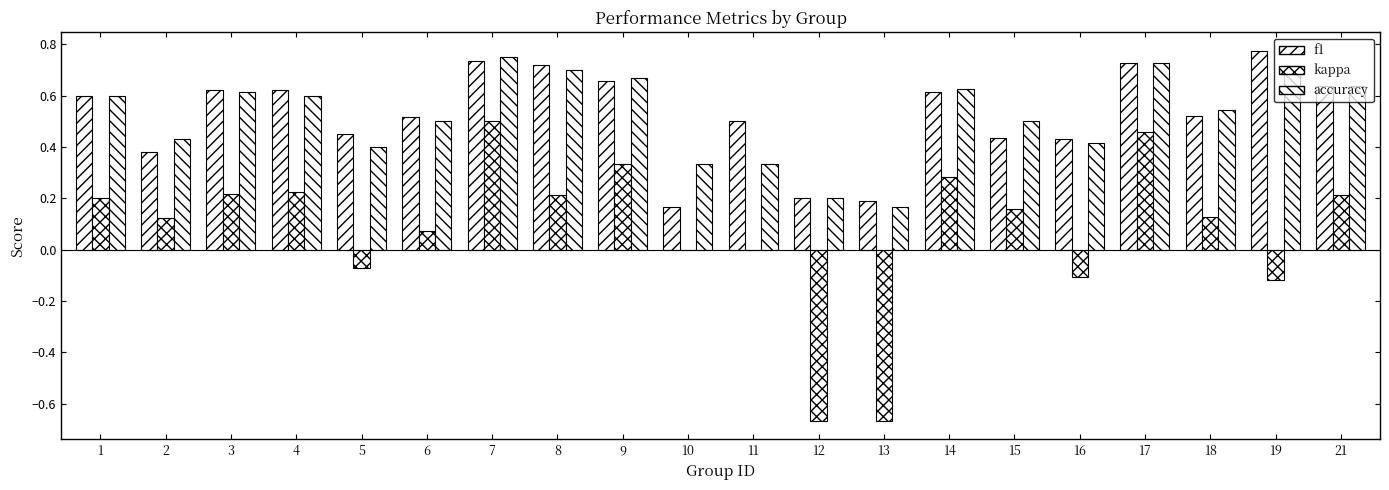

What is the greatest value displayed?

0.8